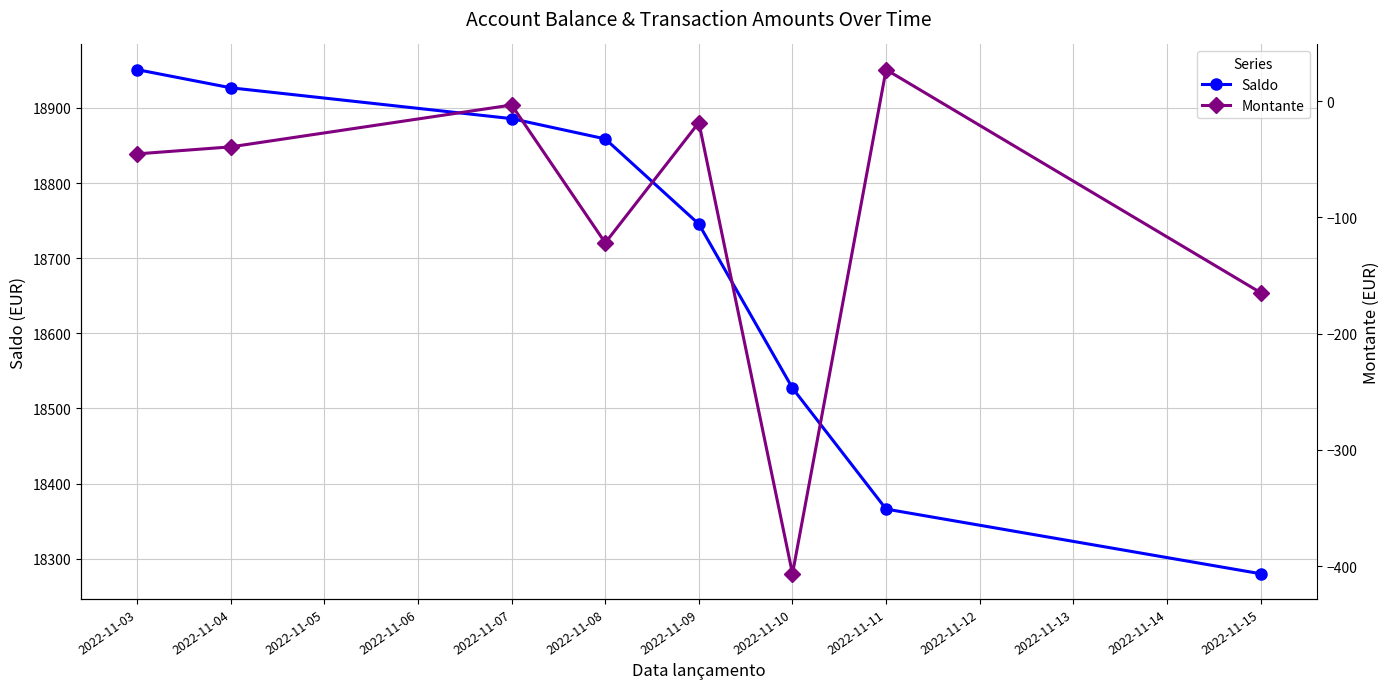

What is the value of the Saldo point at the 3rd from the left?

18885.8